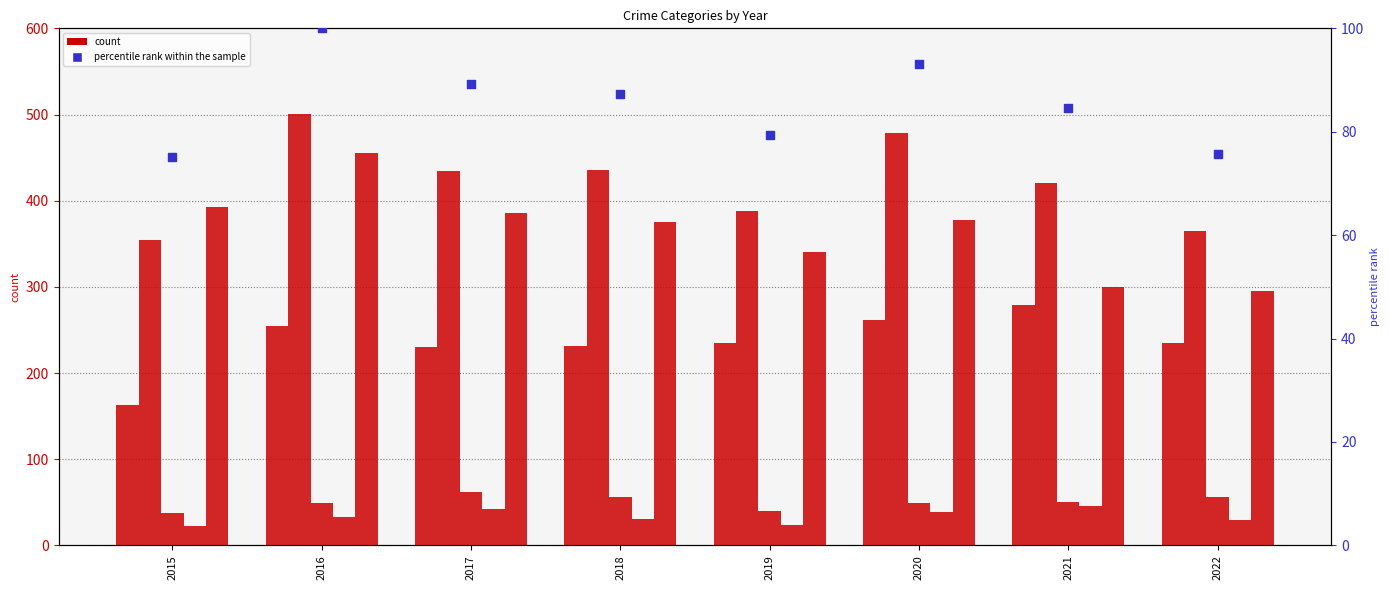

Which series has the largest total across all categories?

Aggravated Battery